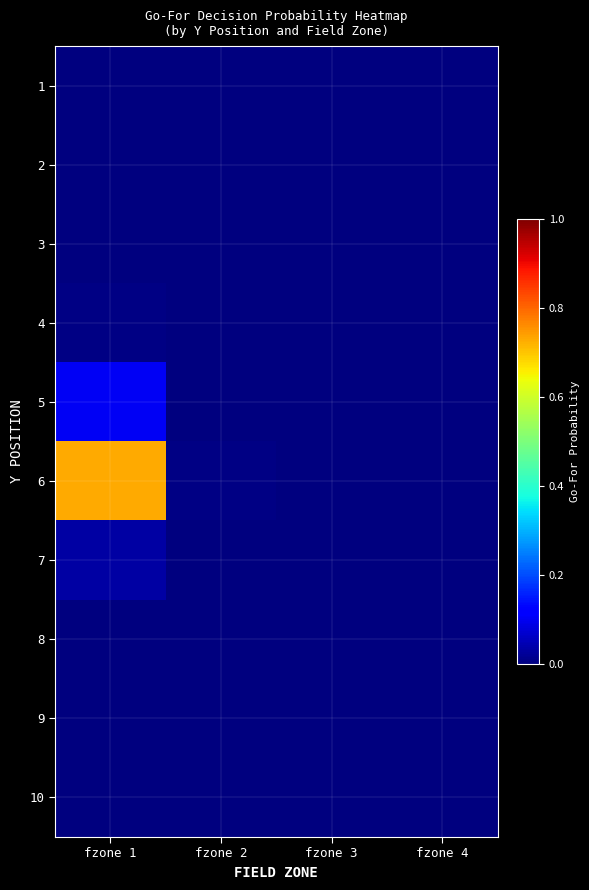

Reading right to left, extract all data points from this chart.

1: fzone 4=0.0	fzone 3=0.0	fzone 2=0.0	fzone 1=0.0
2: fzone 4=0.0	fzone 3=0.0	fzone 2=0.0	fzone 1=0.0
3: fzone 4=0.0	fzone 3=0.0	fzone 2=0.0	fzone 1=0.0
4: fzone 4=0.0	fzone 3=0.0	fzone 2=0.0	fzone 1=0.0
5: fzone 4=0.0	fzone 3=0.0	fzone 2=0.0	fzone 1=0.1
6: fzone 4=0.0	fzone 3=0.0	fzone 2=0.0	fzone 1=0.7
7: fzone 4=0.0	fzone 3=0.0	fzone 2=0.0	fzone 1=0.0
8: fzone 4=0.0	fzone 3=0.0	fzone 2=0.0	fzone 1=0.0
9: fzone 4=0.0	fzone 3=0.0	fzone 2=0.0	fzone 1=0.0
10: fzone 4=0.0	fzone 3=0.0	fzone 2=0.0	fzone 1=0.0